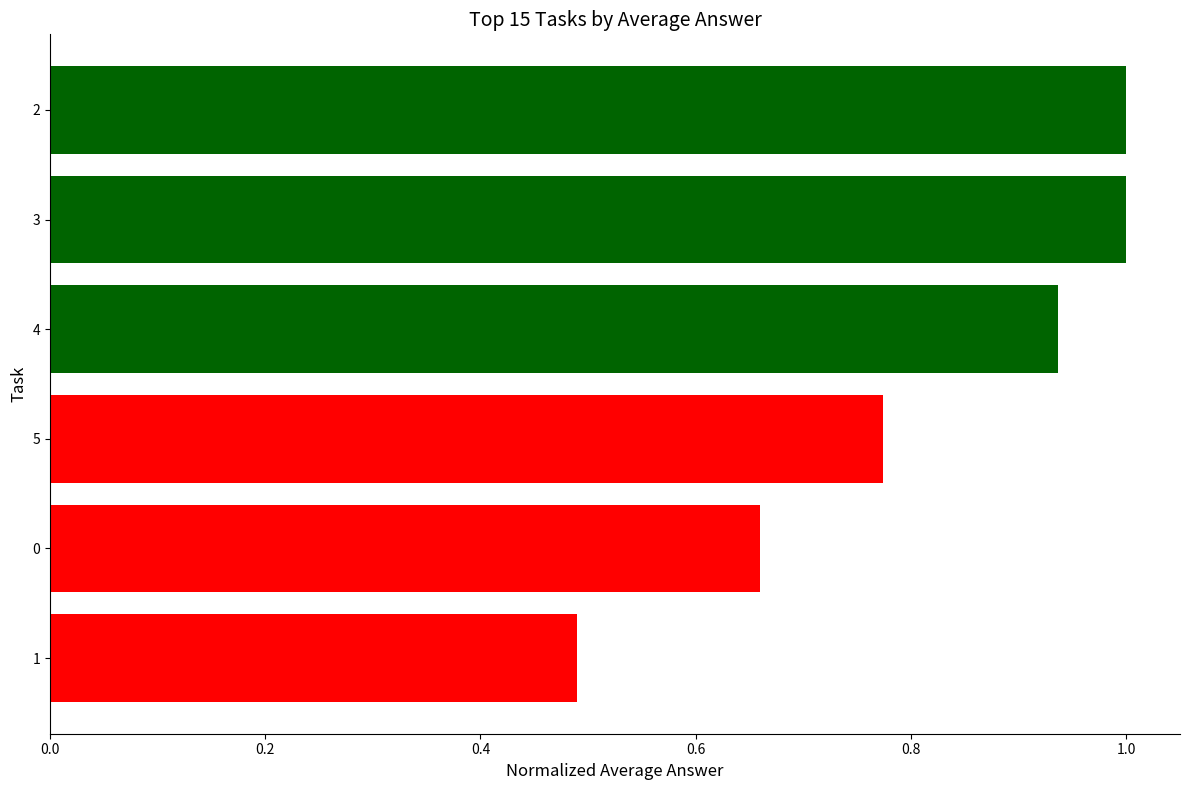

True or false: the data shows 0.1 at 1.

False